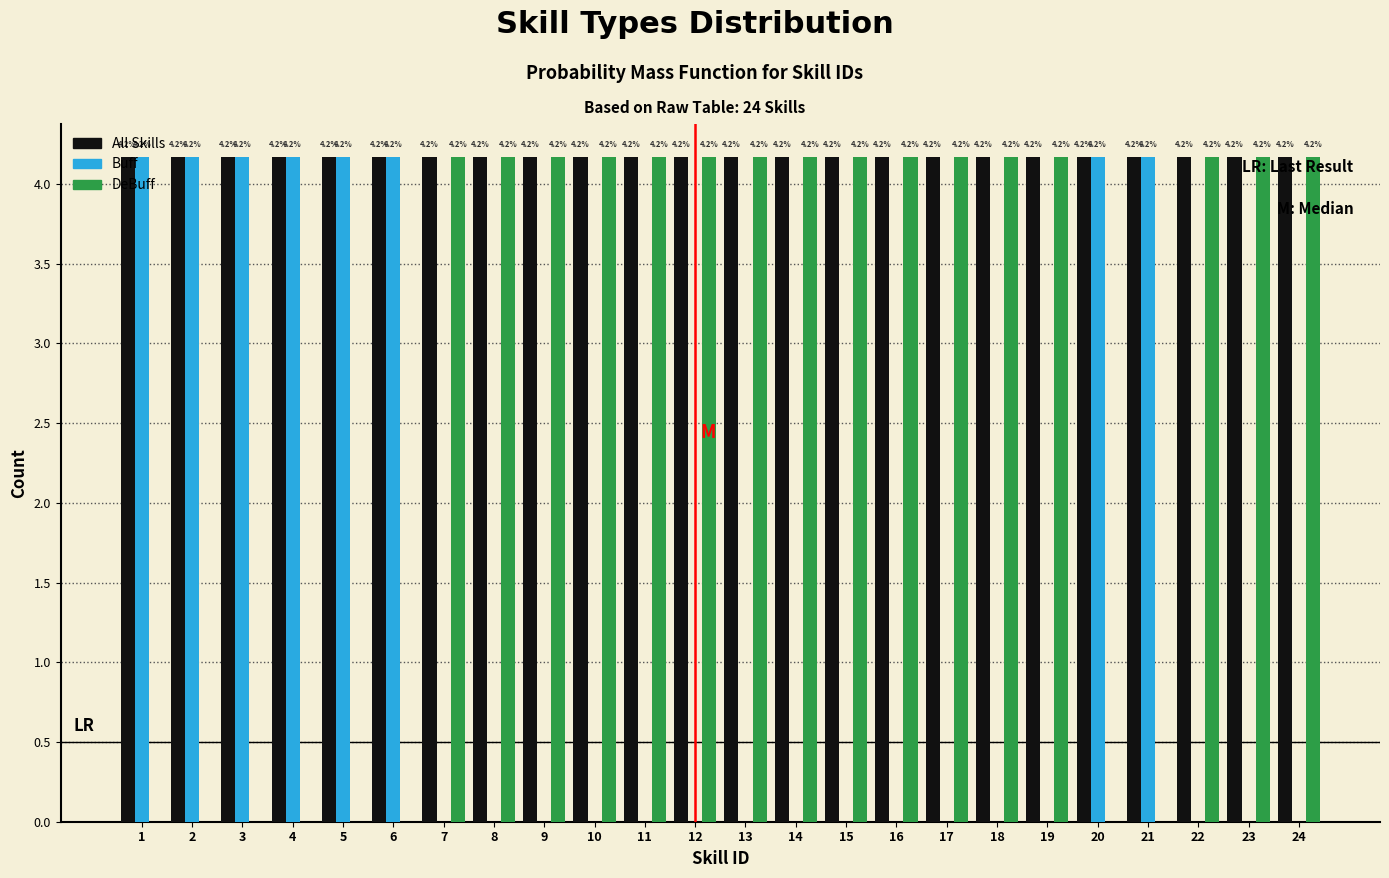

What is the greatest value displayed?

4.2